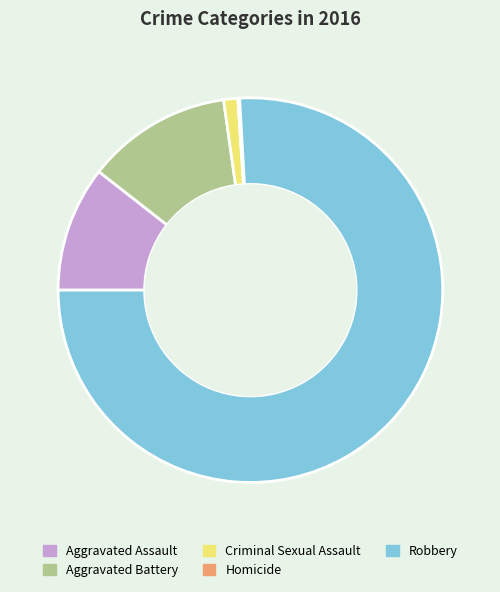

Is the sum of Criminal Sexual Assault and Robbery greater than half?

Yes